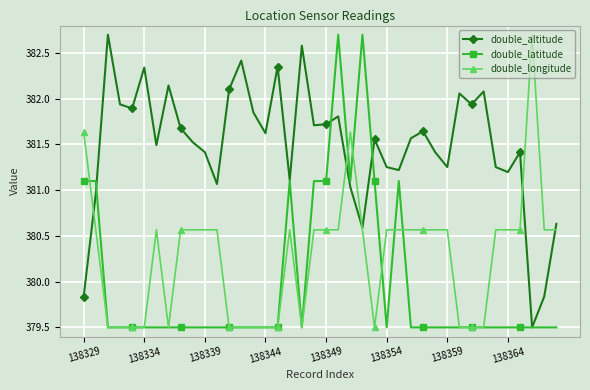

What is the minimum value shown in the chart?

379.5